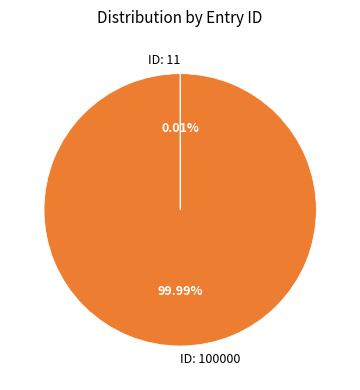

Is there a majority slice in this chart?

Yes